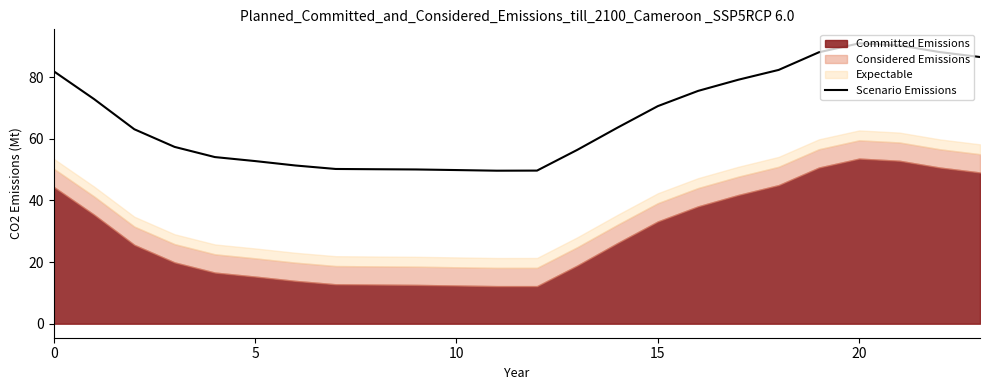

How many categories are shown in the chart?

24